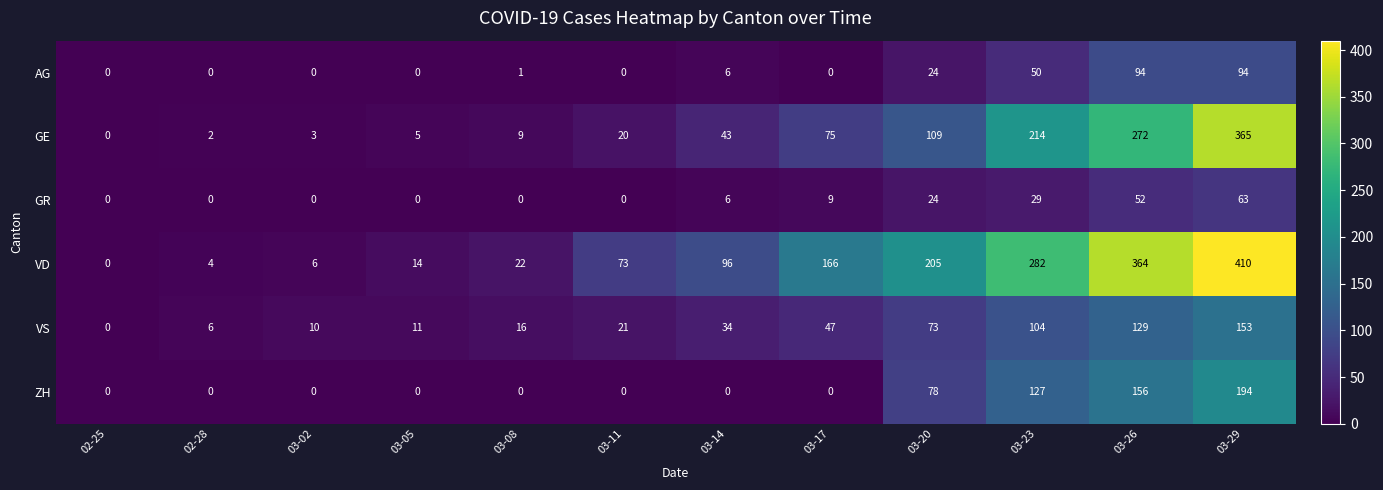

What value does the VS series have at 03-17?

47